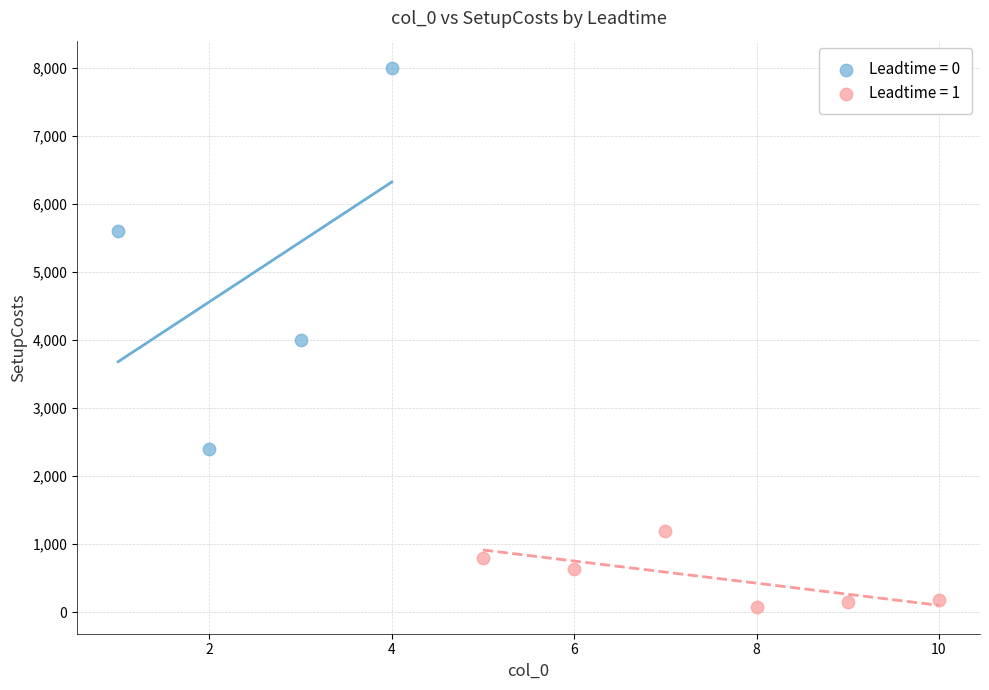

What are all the series names shown in the legend?

Leadtime = 0, Leadtime = 1